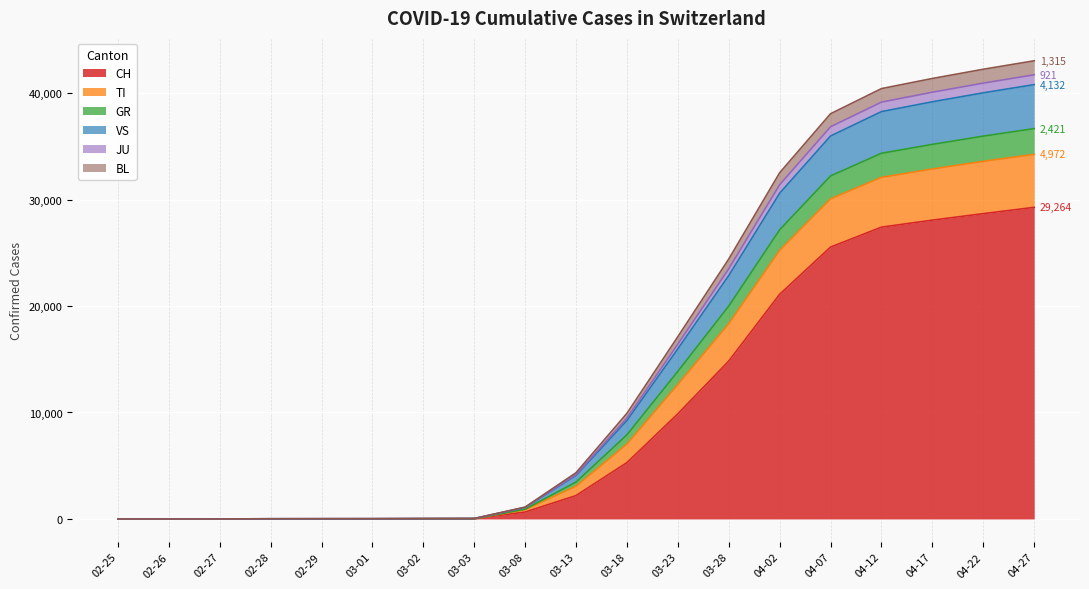

What is the maximum value for CH?

29264